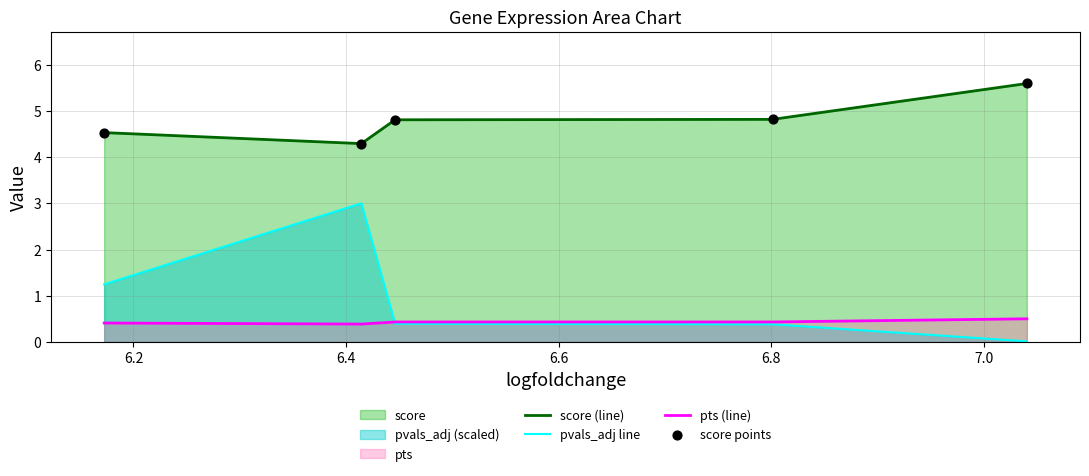

True or false: pts (line) and score (line) cross at least once.

False